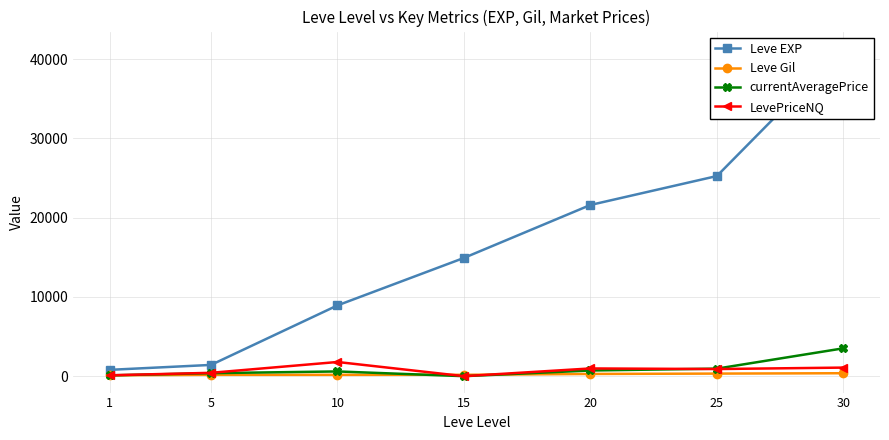

What is the difference between the second highest and minimum values in the currentAveragePrice series?

950.0